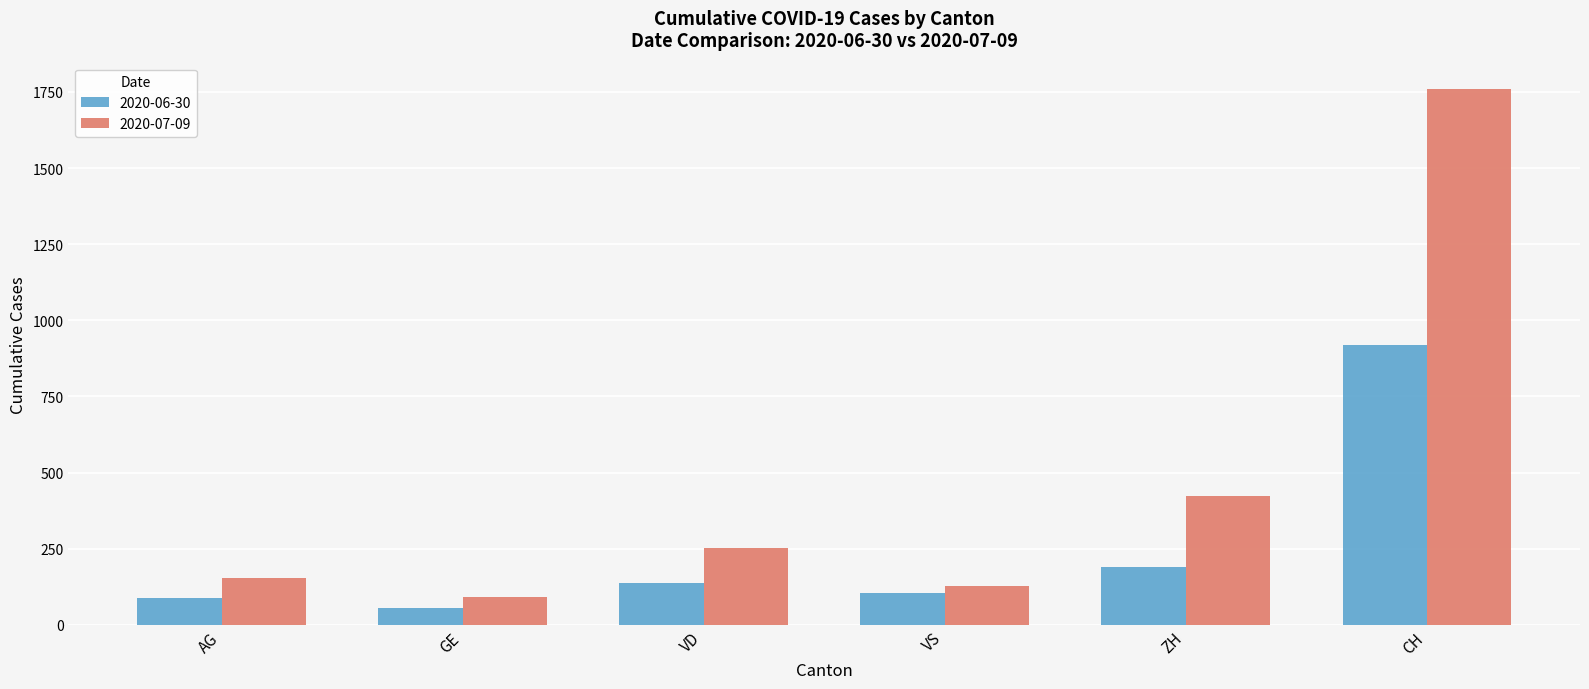

The 2020-06-30 series shows 88 at AG. True or false?

True